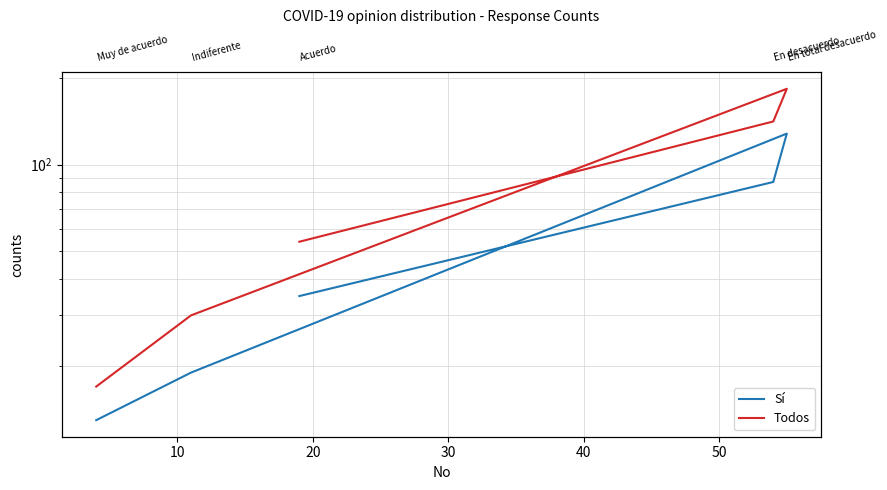

How many distinct data groups are displayed?

2